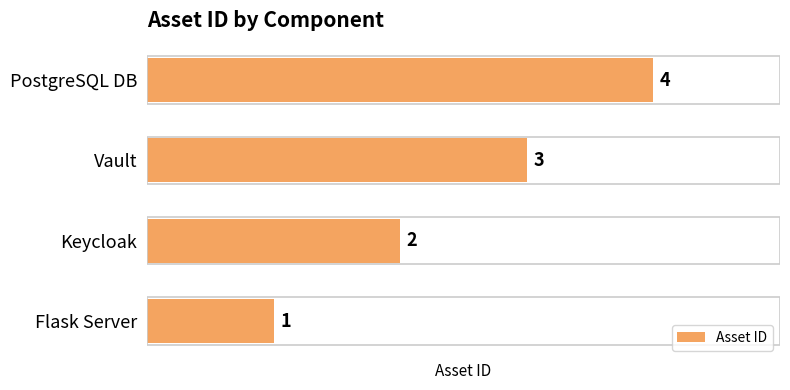

What is the greatest value displayed?

4